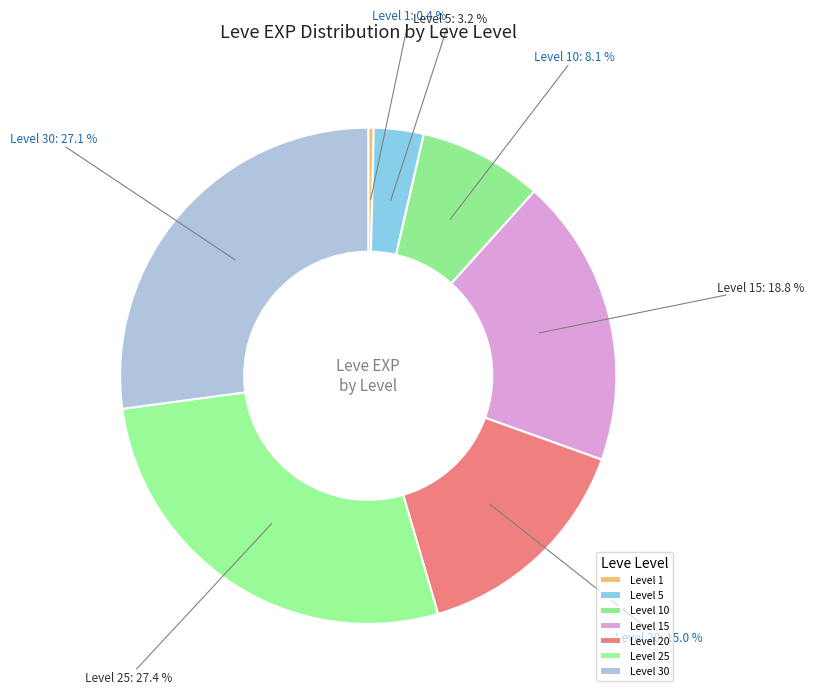

What portion of the pie excludes Level 30?

72.9%